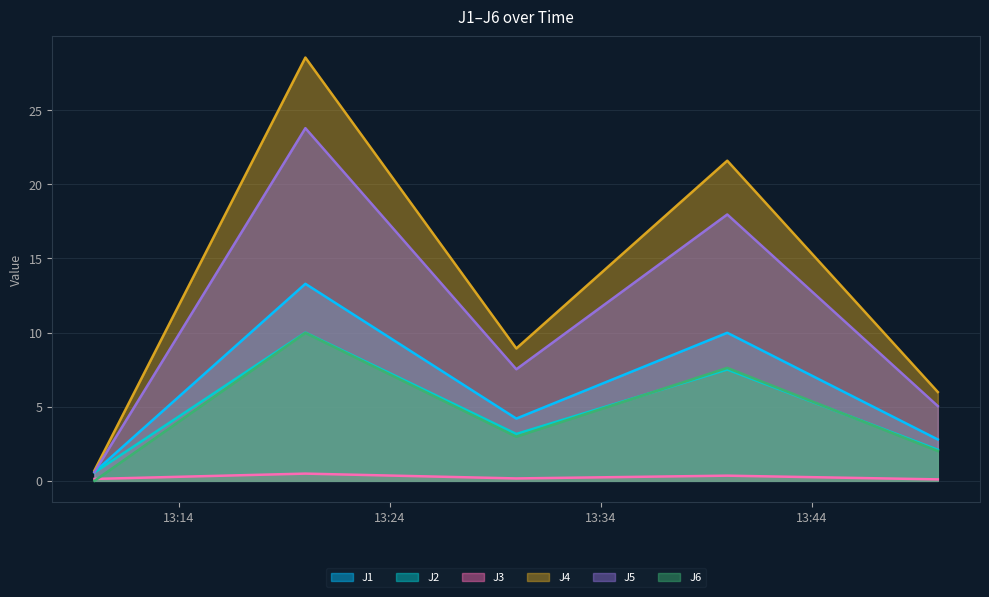

What is the total value across all series at 2022-09-02 13:10:00?

2.6